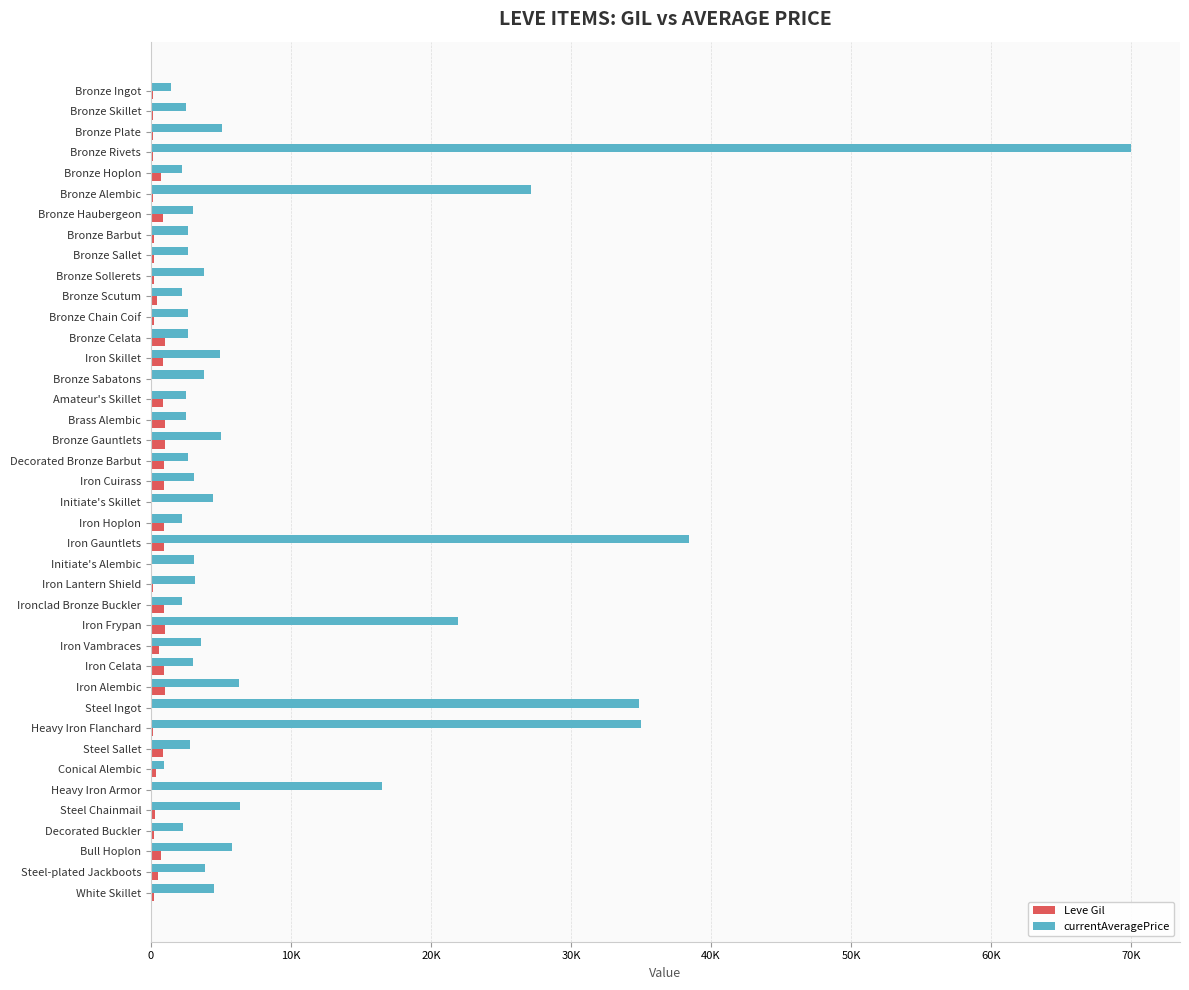

What are all the series names shown in the legend?

Leve Gil, currentAveragePrice